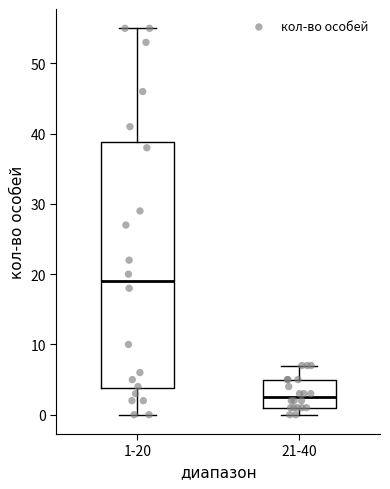

Reading left to right, read every box against the y-axis: the position of its median line, the range the box covers, and the ends of its whiskers. The values are not printed on the chart, so give them approximately, as read against the axis.

1-20: median 19, box 4 to 39, whiskers 0 to 55
21-40: median 3, box 1 to 5, whiskers 0 to 7